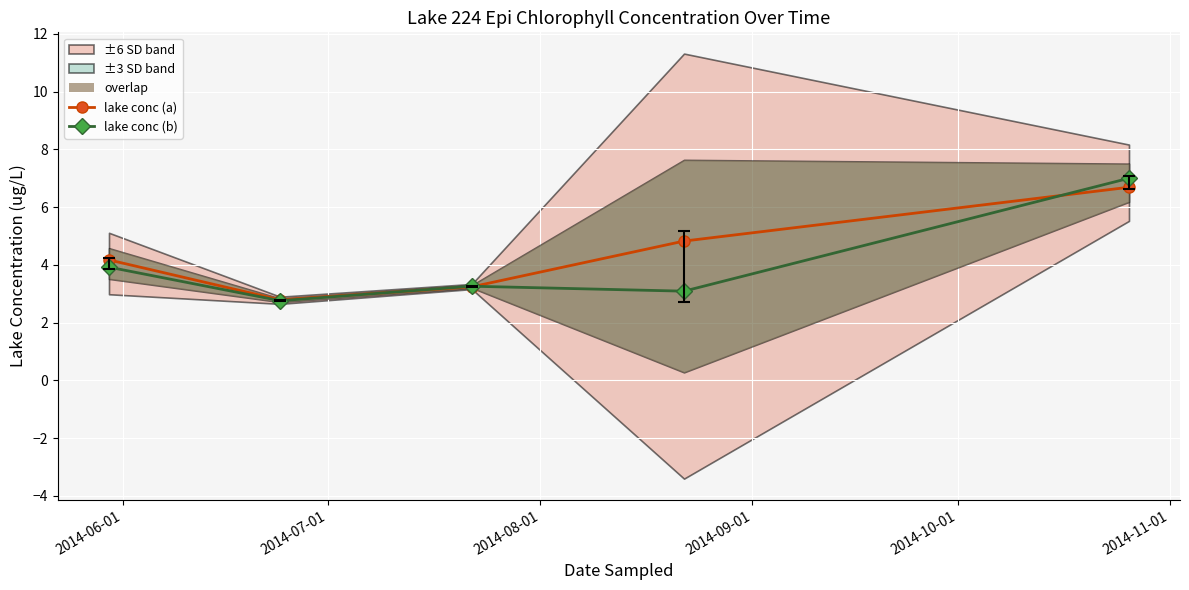

What is the value of the lake conc (a) point at the 1st from the left?

4.2